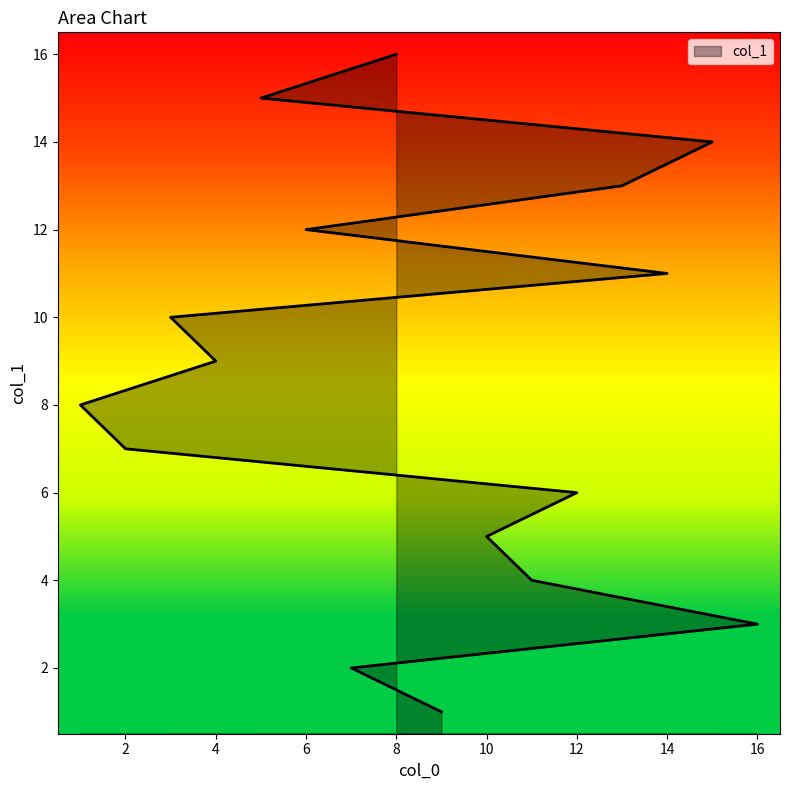

True or false: the data has more than 1 interior local peaks.

False